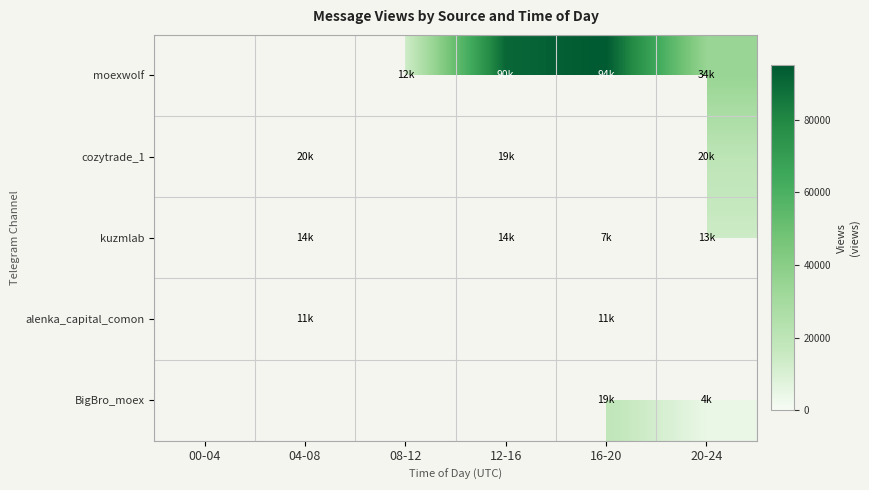

What is the sum of the cozytrade_1 values at 12-16 and 20-24?

39481.0